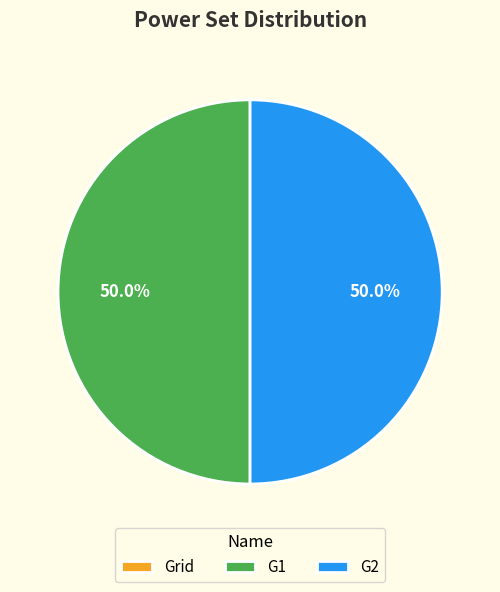

What portion of the pie excludes G2?

50.0%